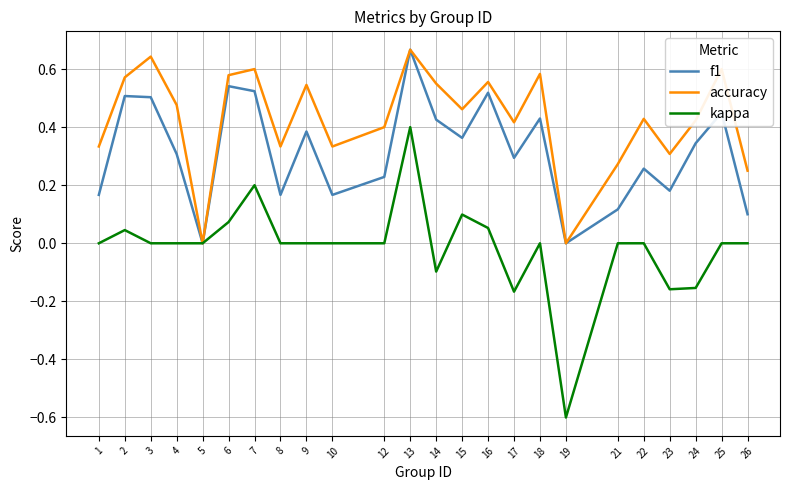

Is it true that f1 equals 0.0 at 5?

True